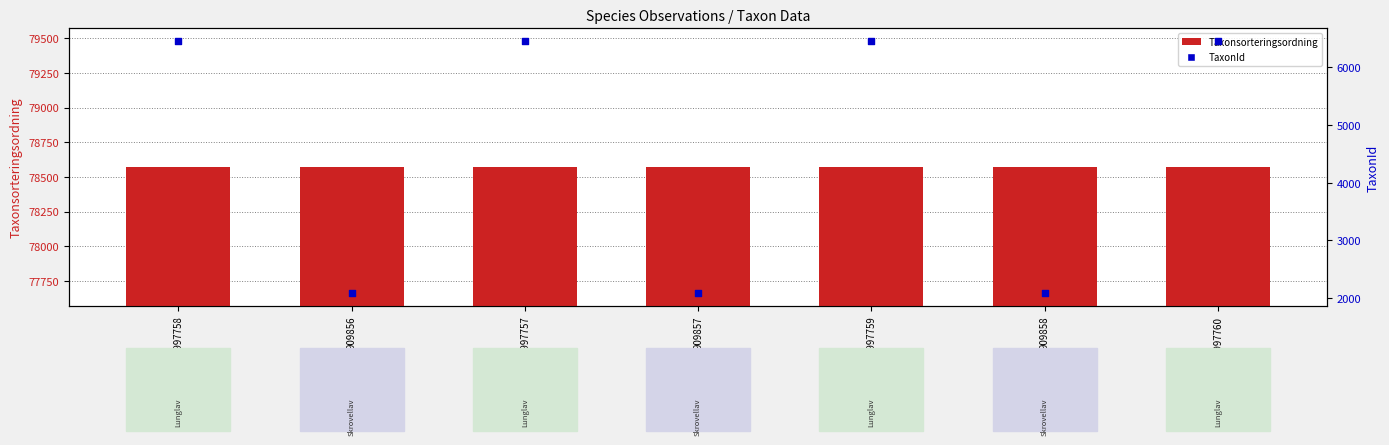

Is the value of Taxonsorteringsordning at 909858 greater than the value of TaxonId at 1997757?

Yes